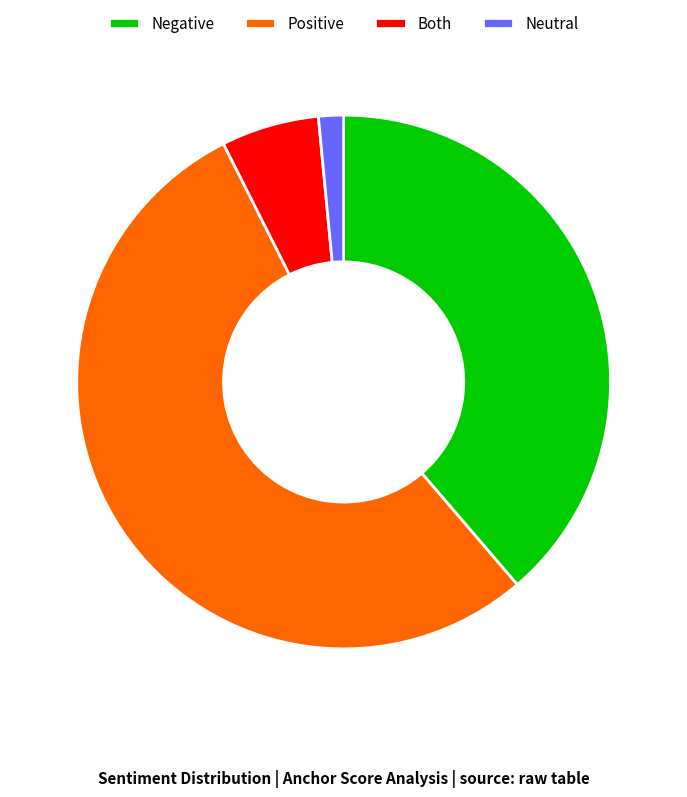

Rank the categories by value from lowest to highest.

Neutral, Both, Negative, Positive